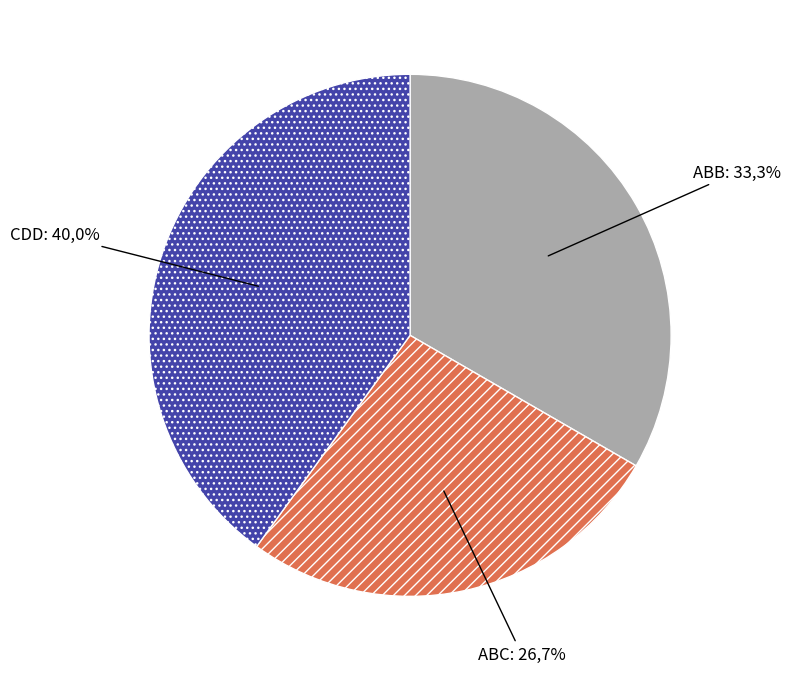

What percentage is the ABB slice, to the nearest percent?

33%